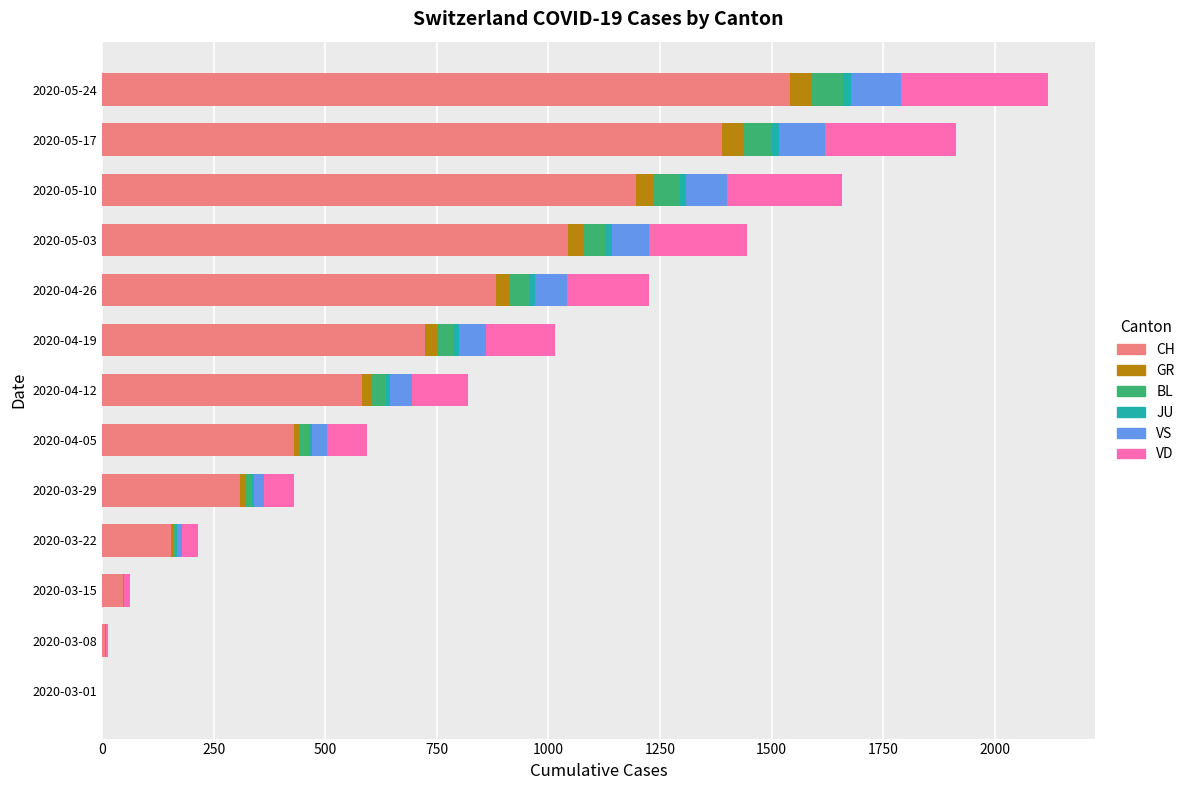

What is the maximum value for CH?

1541